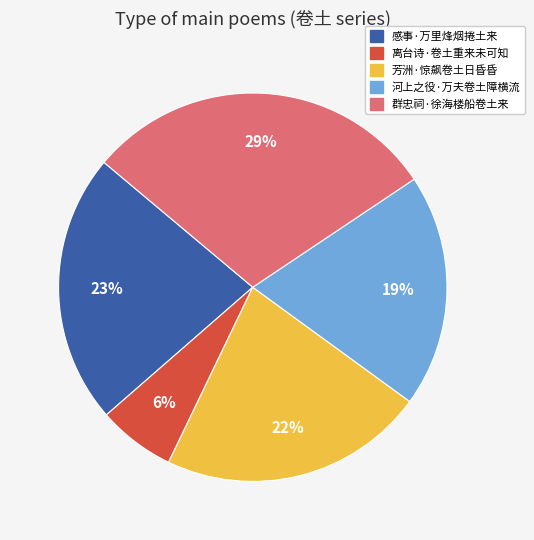

Which slice is the largest?

群忠祠·徐海楼船卷土来